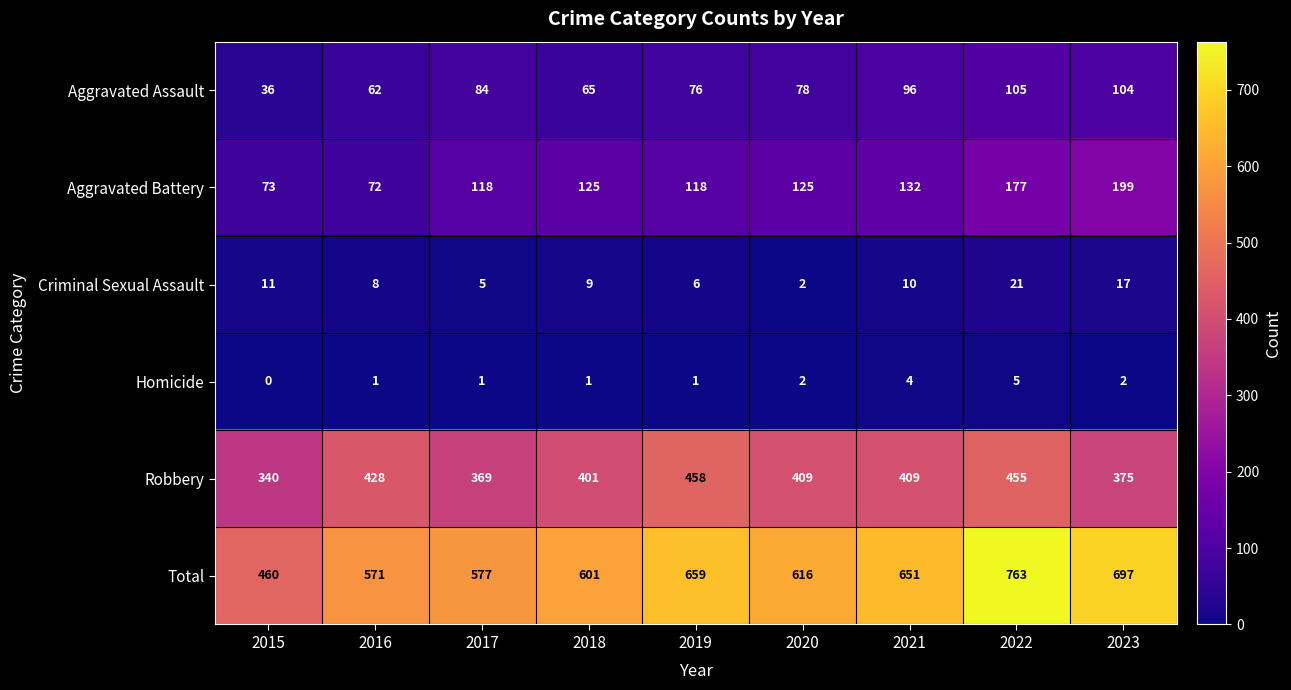

What is the difference between the maximum and minimum values in the Criminal Sexual Assault series?

19